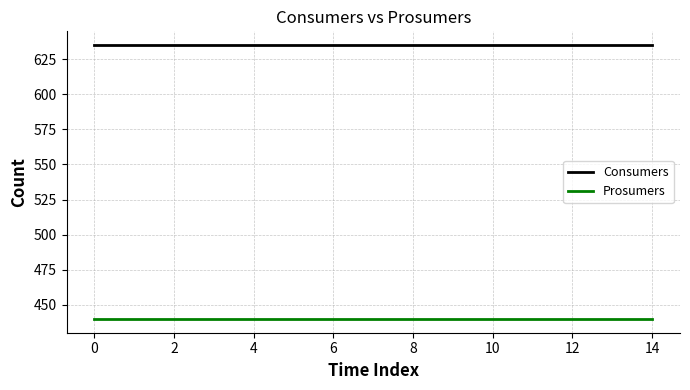

Reading left to right, list all the values displayed in this chart.

Consumers: 635	635	635	635	635	635	635	635	635	635	635	635	635	635	635
Prosumers: 440	440	440	440	440	440	440	440	440	440	440	440	440	440	440